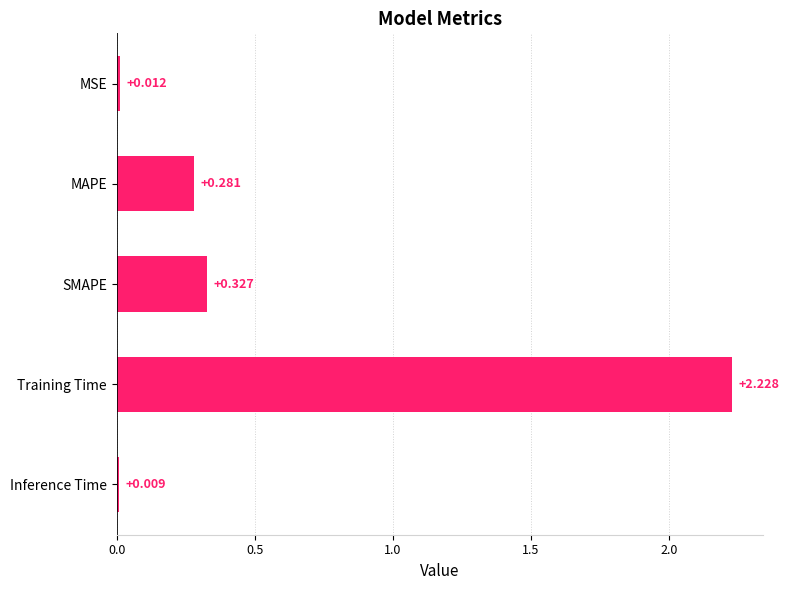

Where is the data nearest to the value 1?

SMAPE